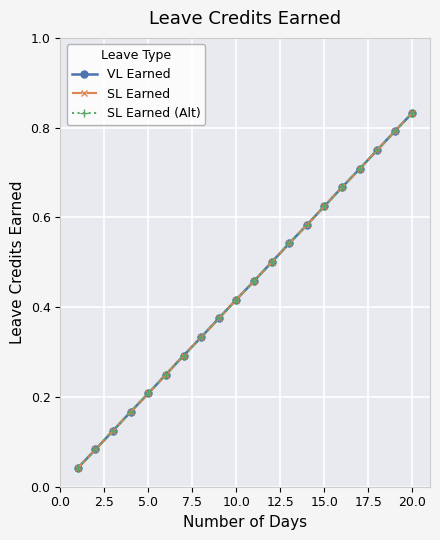

True or false: SL Earned and SL Earned (Alt) cross at least once.

False